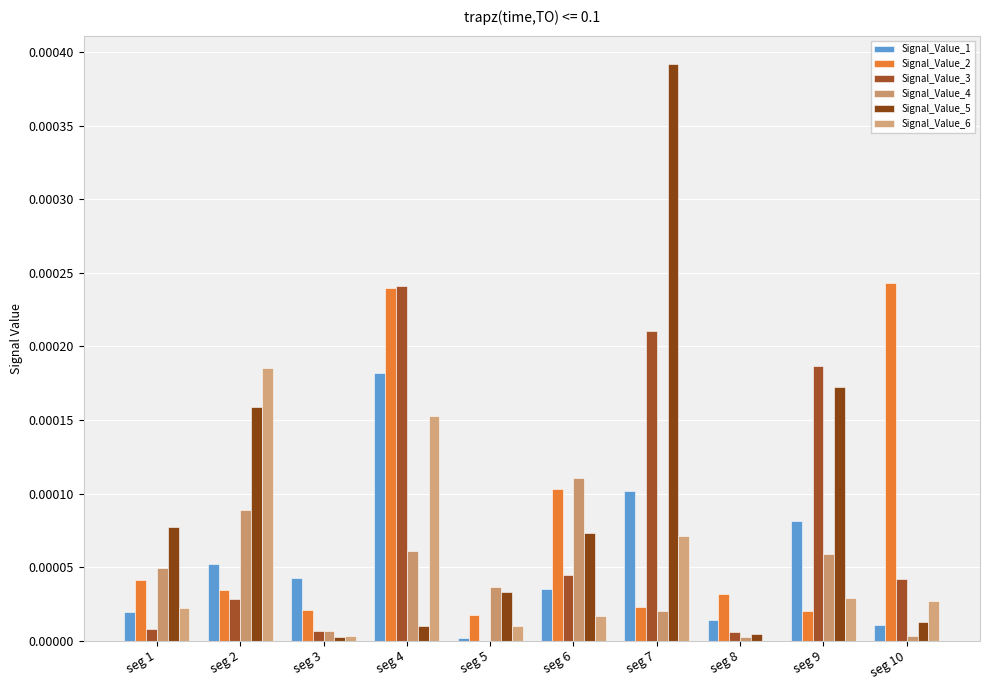

Which has a higher value, seg 10 or seg 3?

seg 3